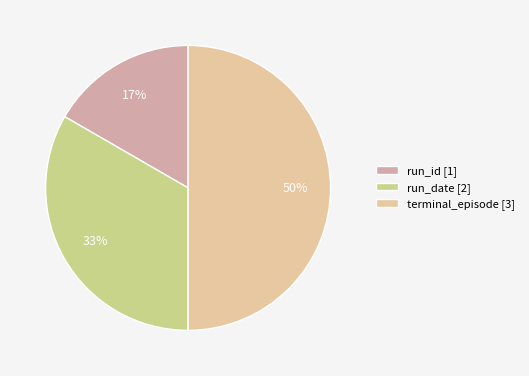

Combined, what portion of the pie is terminal_episode and run_id?

66.7%